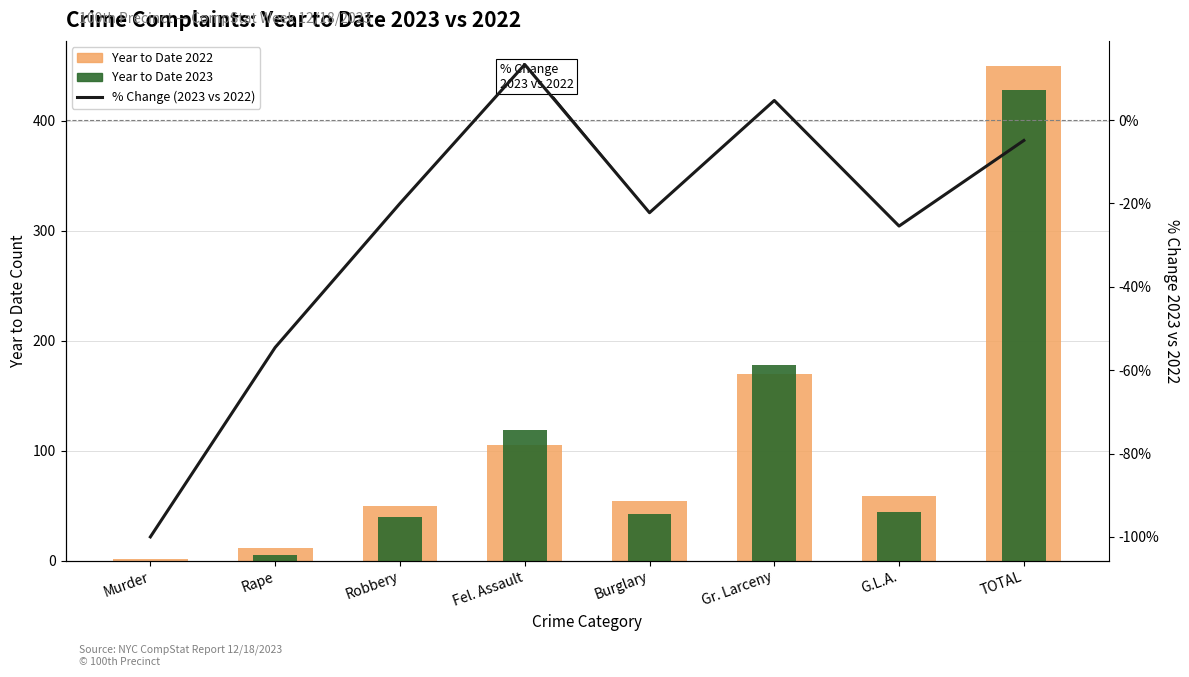

What is the difference between the second highest and minimum values in the % Change (2023 vs 2022) series?

104.7